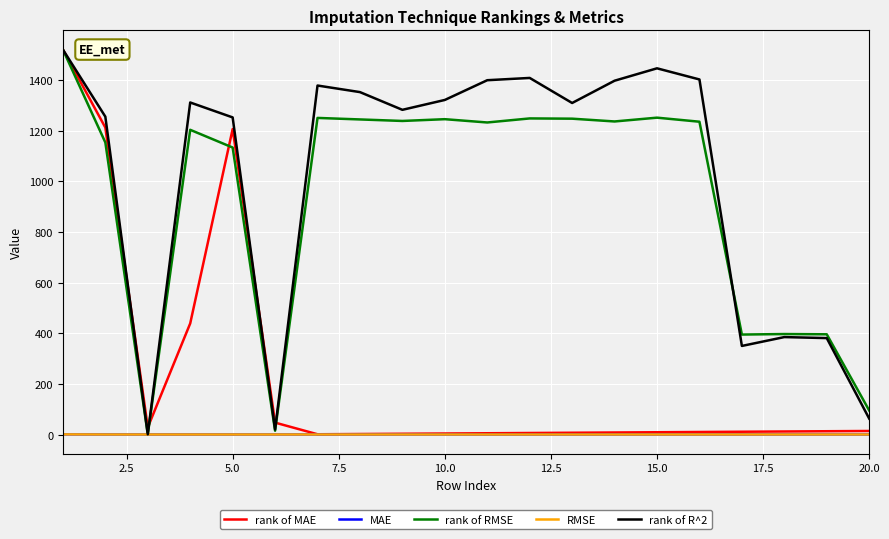

What is the maximum value for rank of MAE?

1521.0